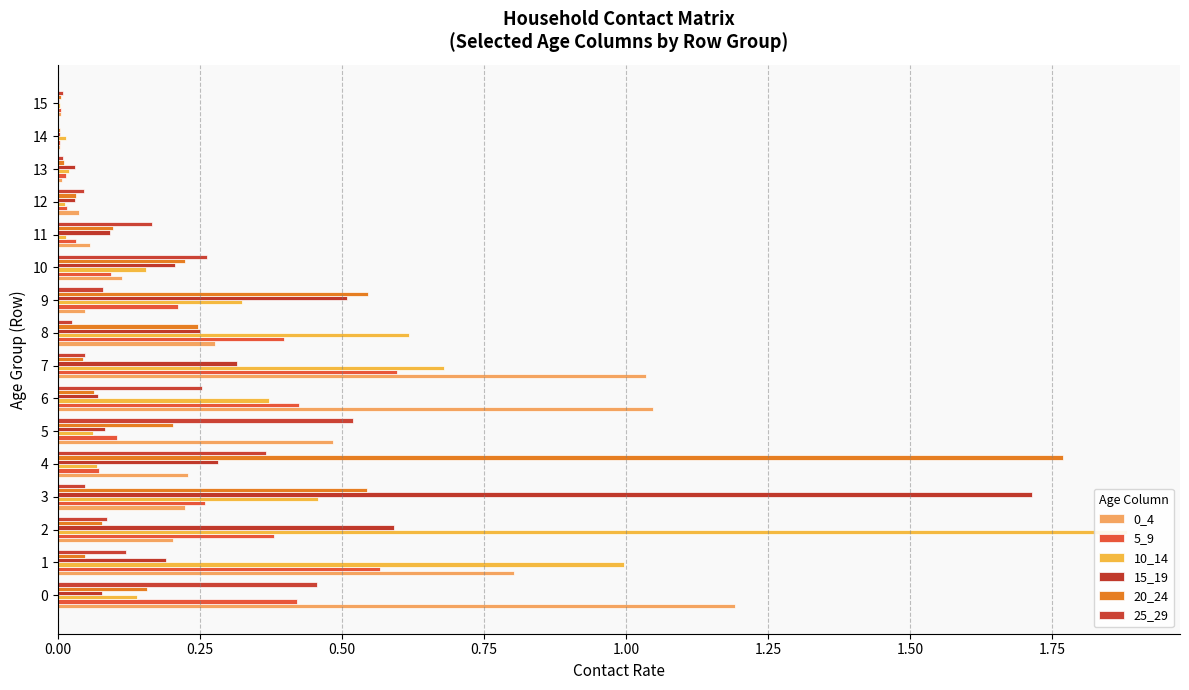

What is the difference between the maximum and minimum values in the 15_19 series?

1.7